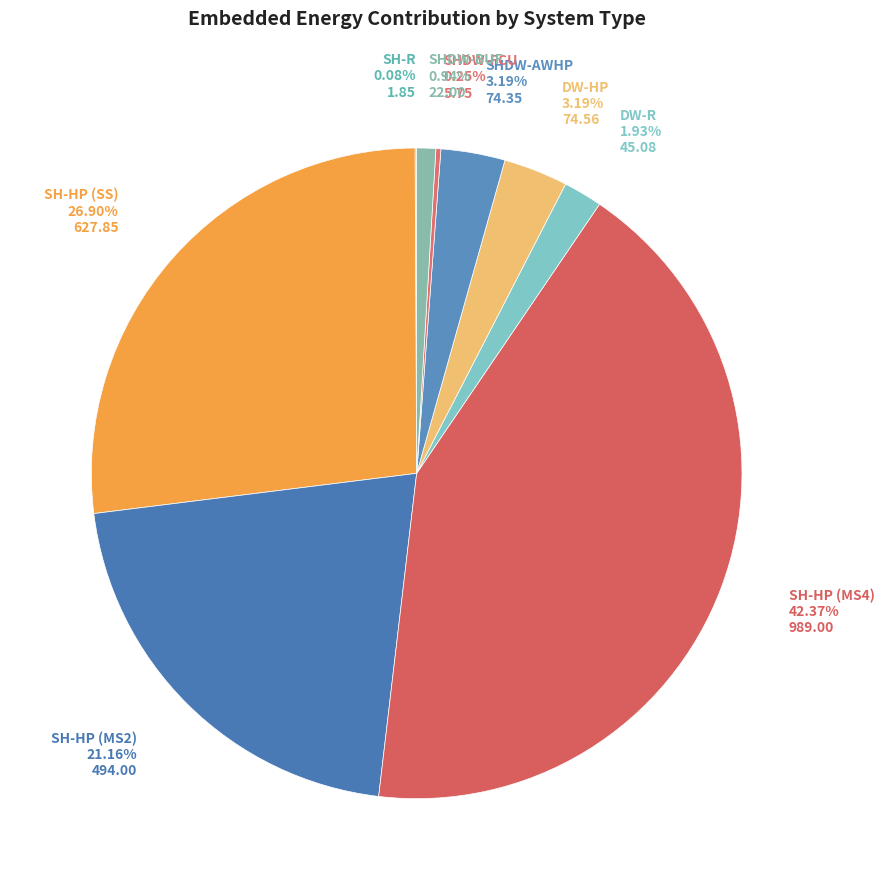

Is SH-HP (MS2) the majority of the pie?

No